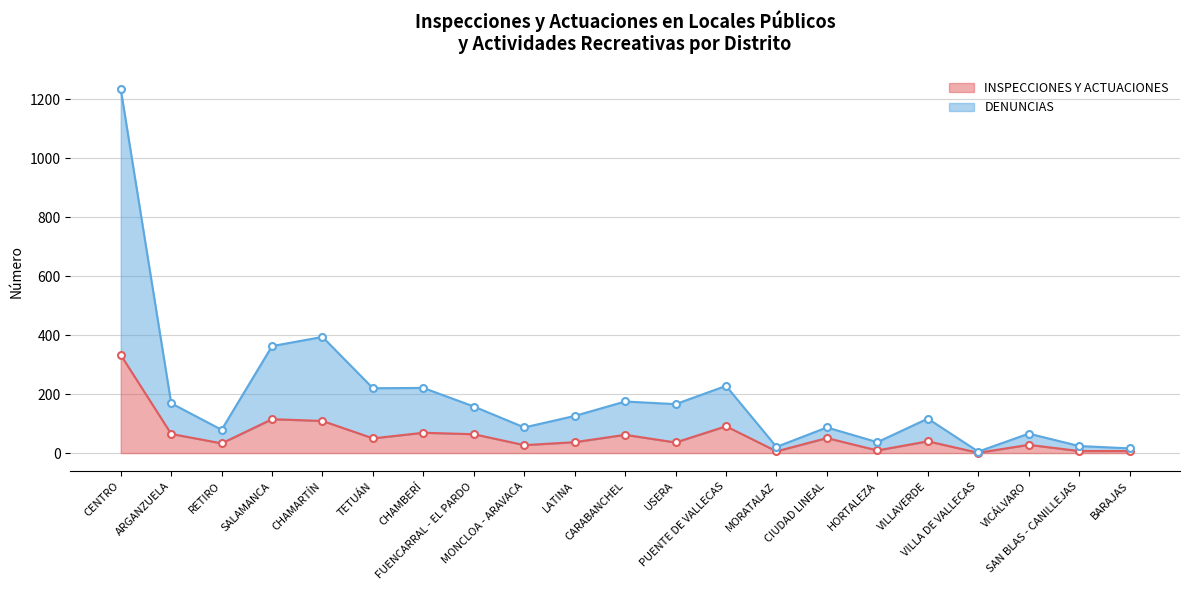

Between VILLAVERDE and MONCLOA - ARAVACA, which is larger?

VILLAVERDE